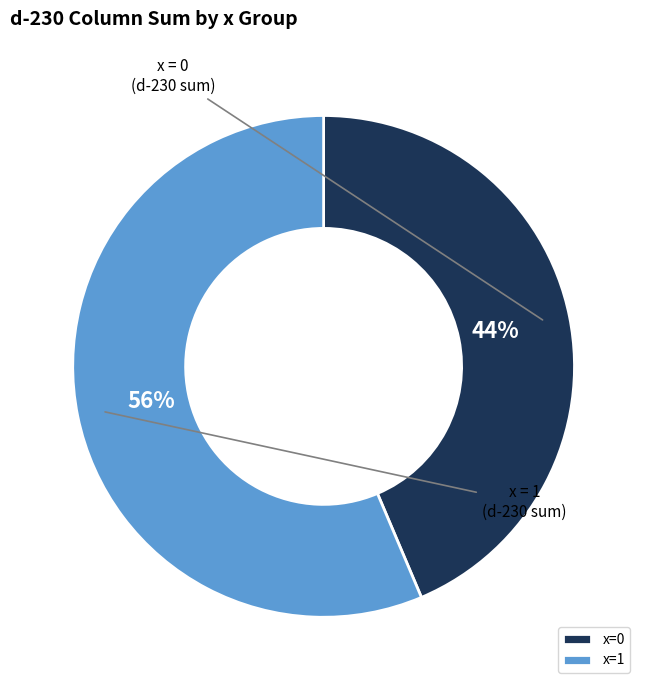

Which category has the smallest portion of the pie?

x=0